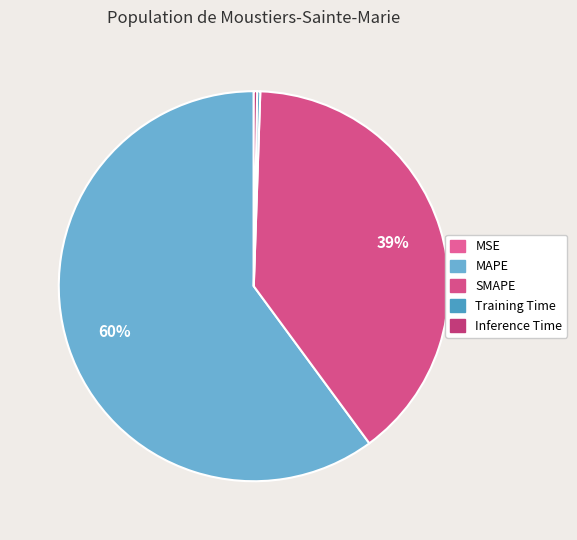

Rank the categories by value from highest to lowest.

MAPE, SMAPE, Inference Time, Training Time, MSE